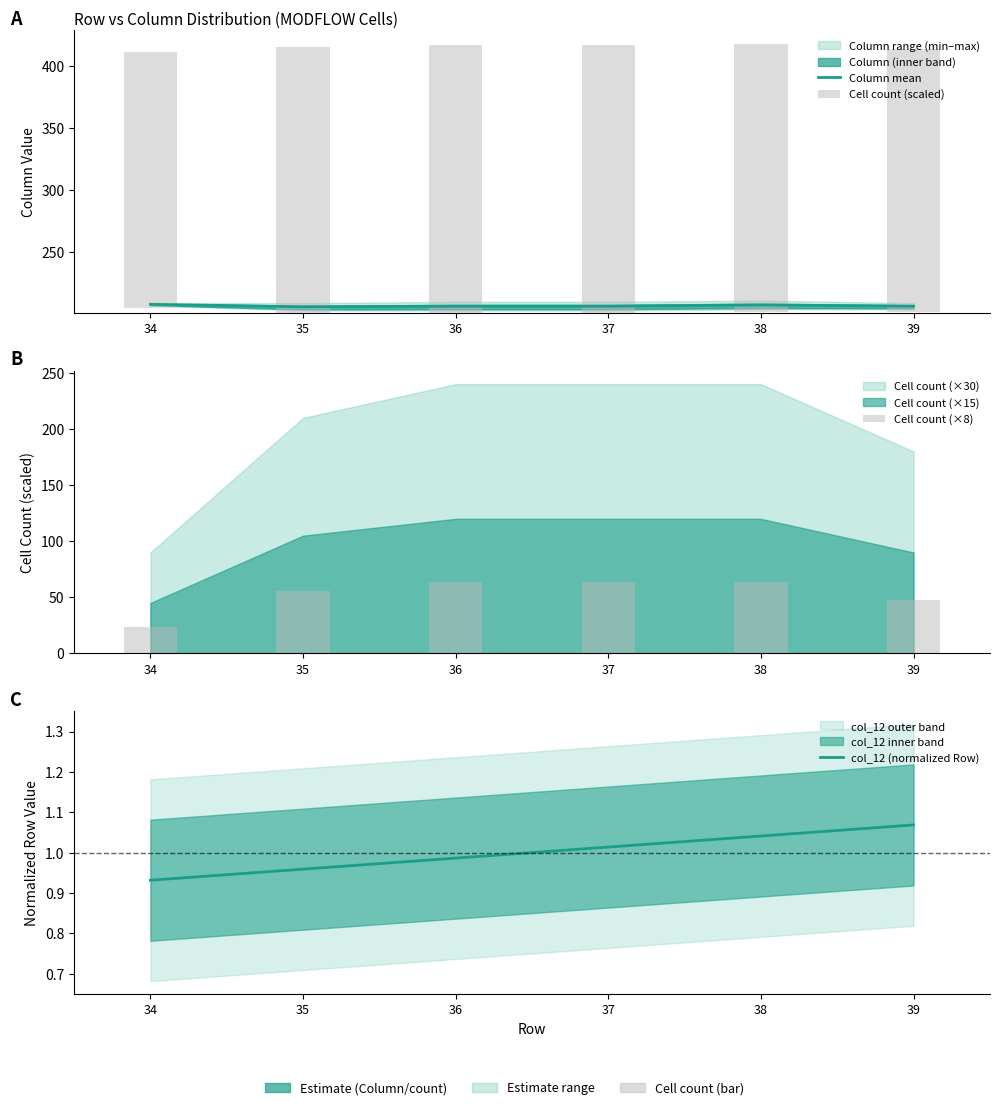

Reading right to left, extract all data points from this chart.

Column mean: 39=206.5	38=207.5	37=206.5	36=206.5	35=206.0	34=208.0
Cell count (scaled): 39=212.0	38=216.0	37=216.0	36=216.0	35=214.0	34=206.0
Cell count (×8): 39=48.0	38=64.0	37=64.0	36=64.0	35=56.0	34=24.0
col_12 (normalized Row): 39=1.1	38=1.0	37=1.0	36=1.0	35=1.0	34=0.9